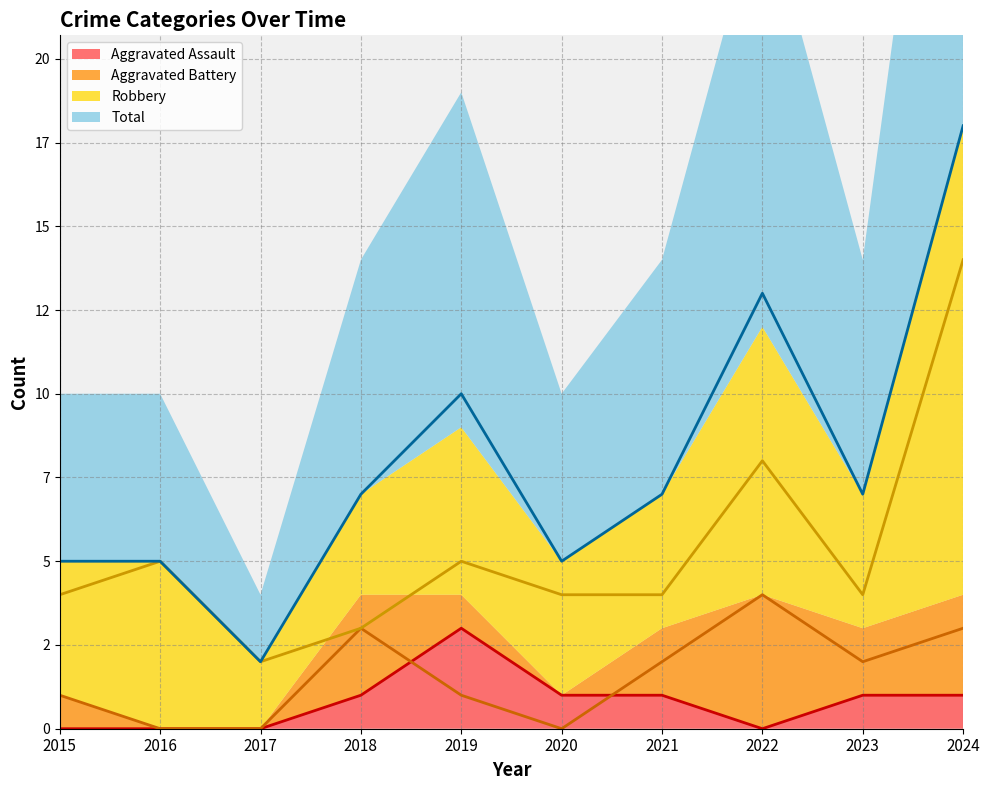

Does the chart display data point markers on the line(s)?

No